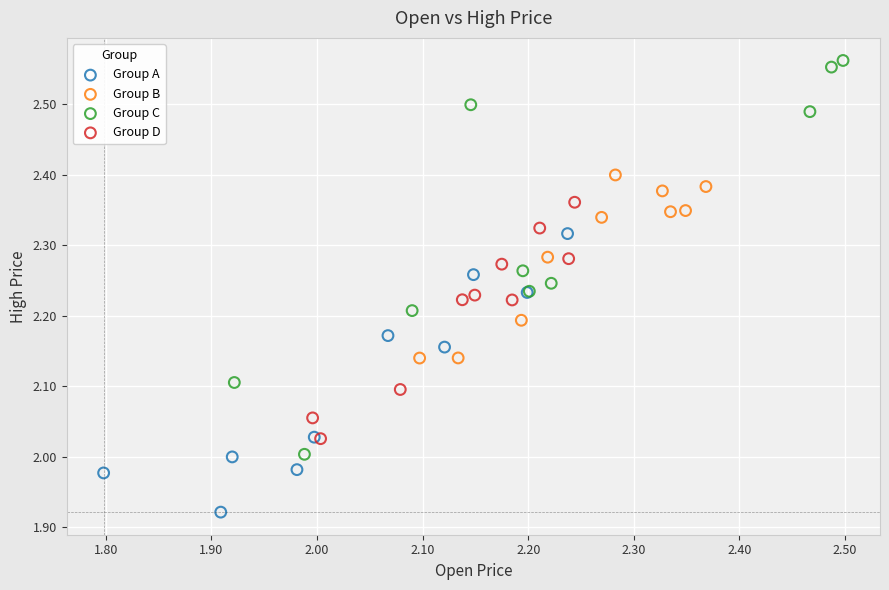

Which series contains the highest Y value?

Group C